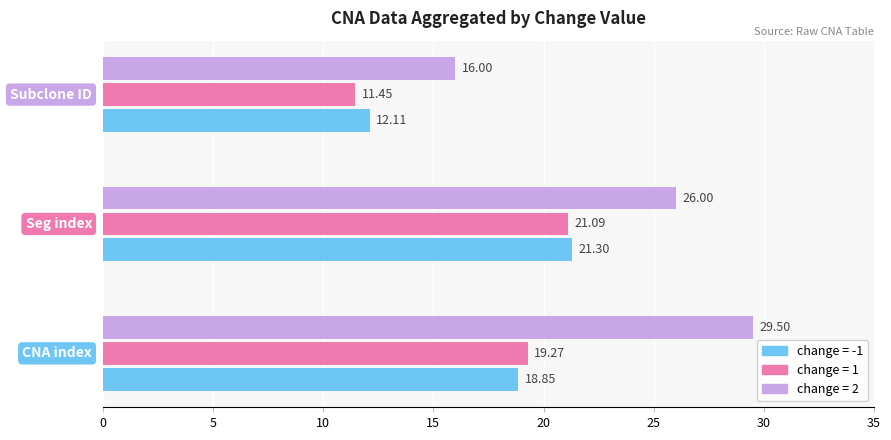

What is the difference between the second highest and minimum values in the change = 1 series?

7.8